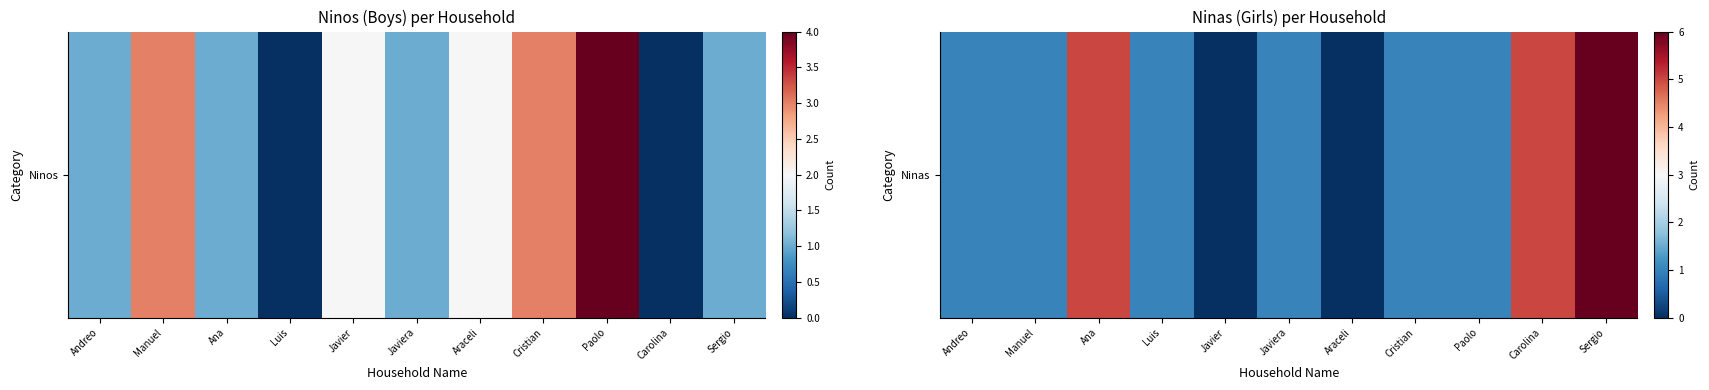

What is the sum of all values?

22